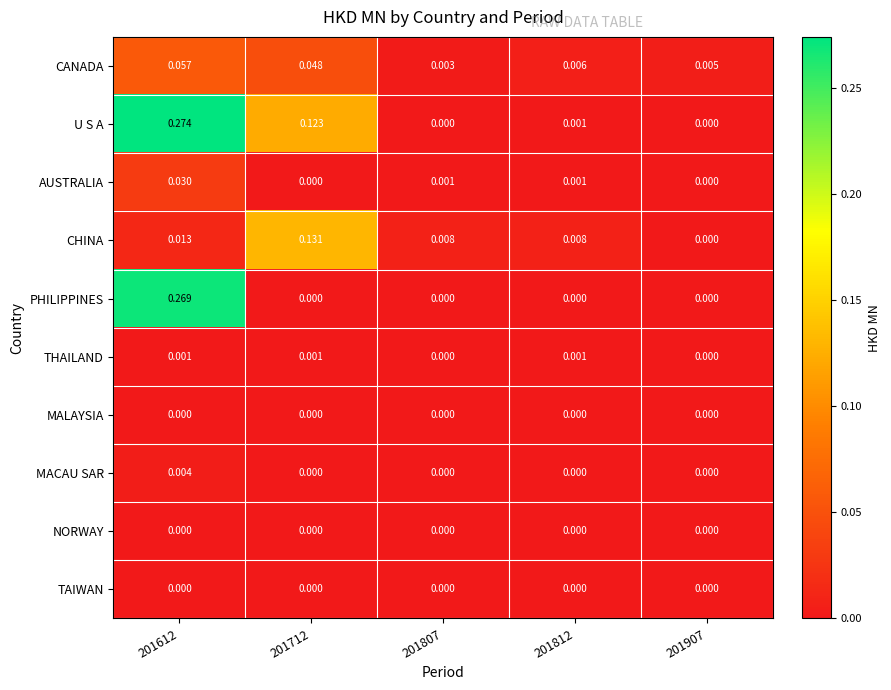

Is the value of NORWAY at 201807 greater than the value of U S A at 201612?

No